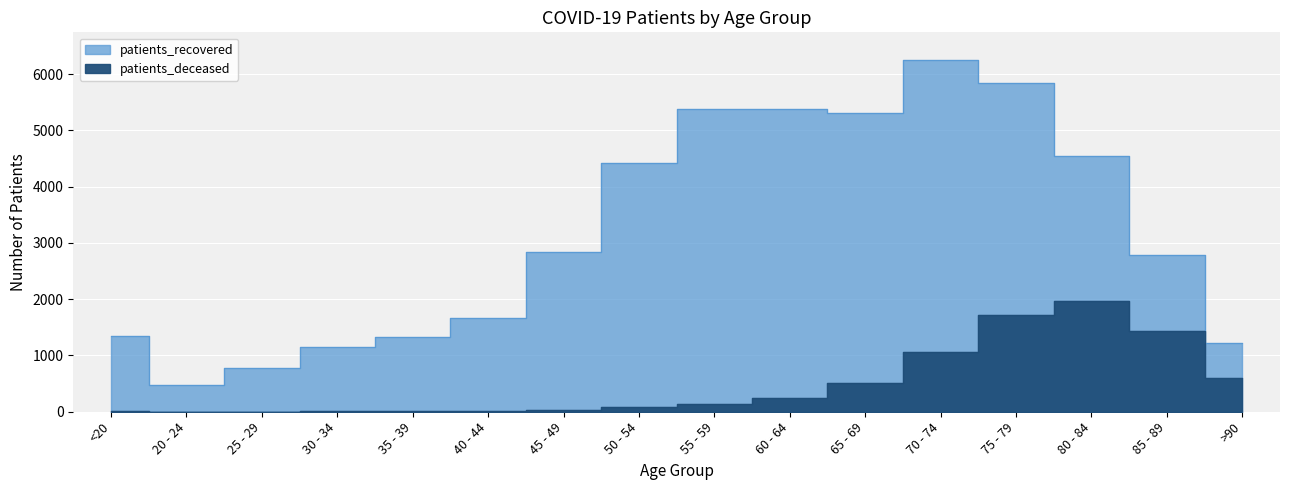

Does the chart display data point markers on the line(s)?

No